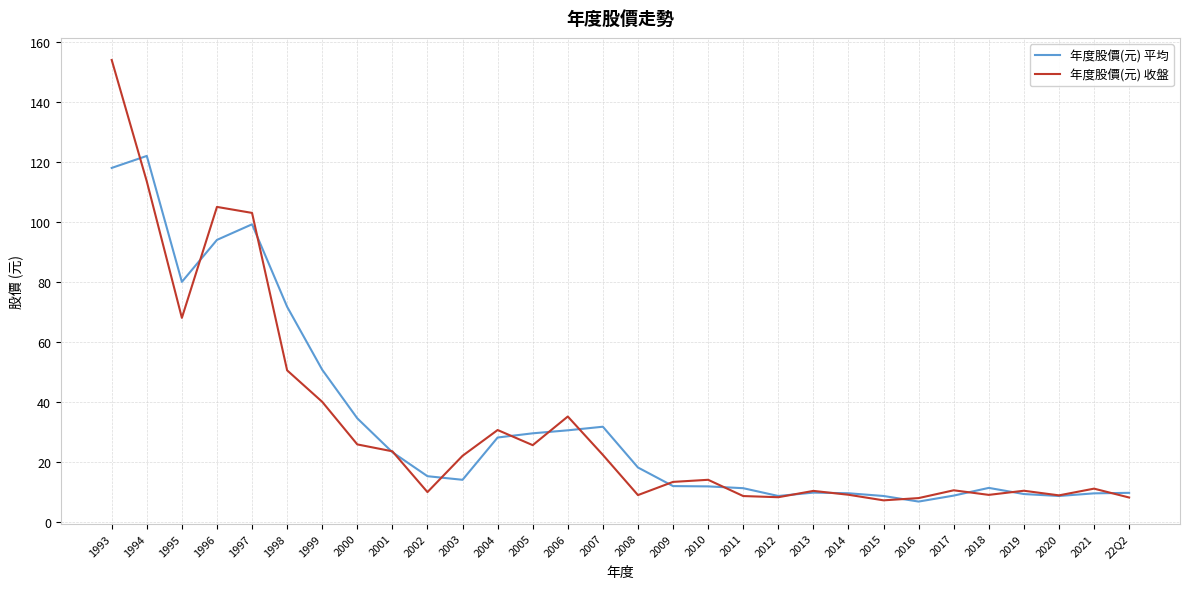

What is the minimum value shown in the chart?

6.7